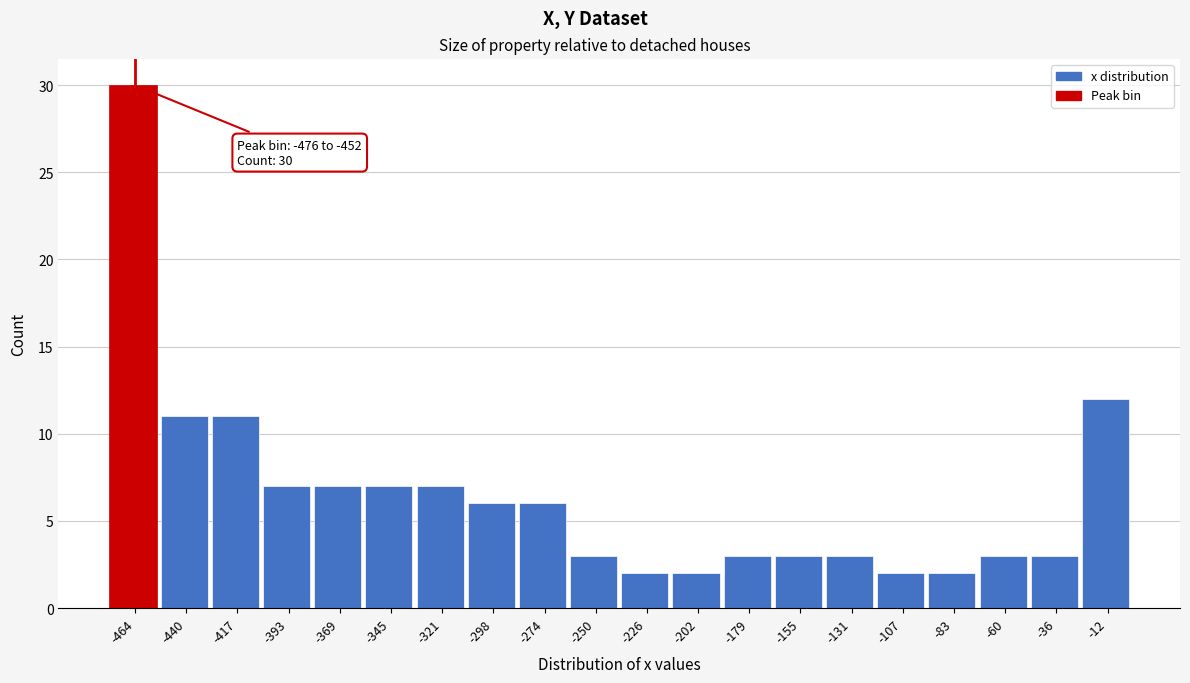

Over which range of the x-axis is the bar tallest?

-475 to -450